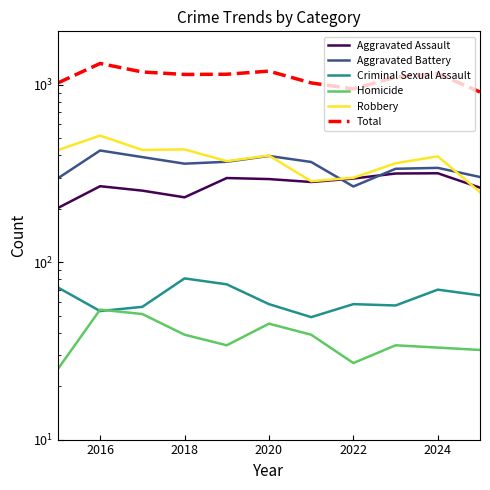

How many values in the Aggravated Assault series are below 283?

5